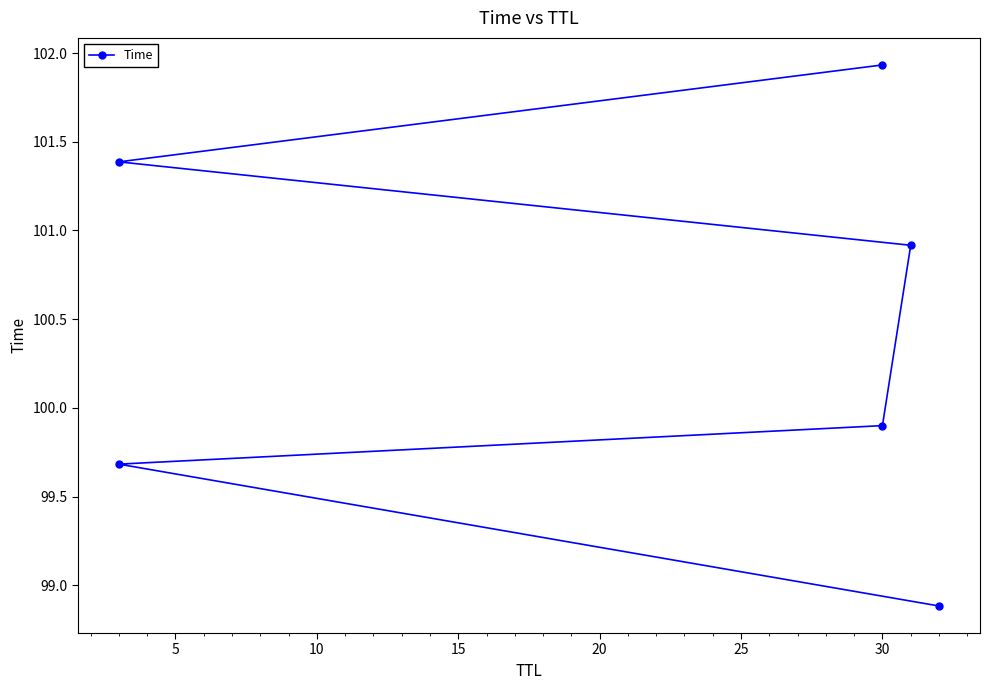

What is the greatest value displayed?

101.9